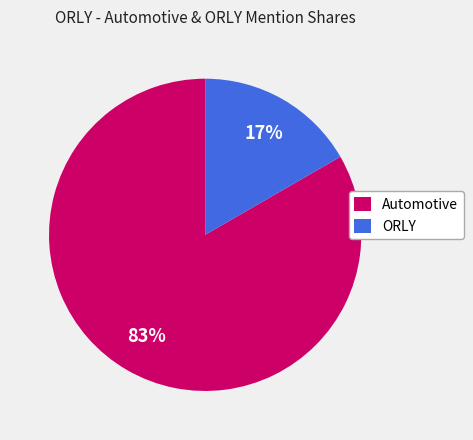

Does any single category account for the majority?

Yes